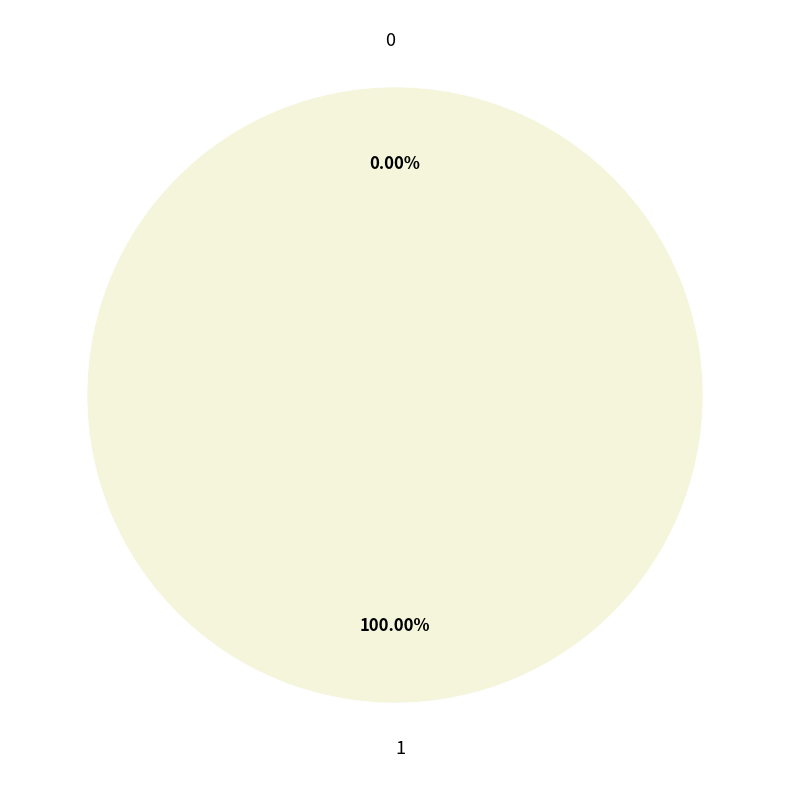

Is it true that 0 is 0% of the pie?

True